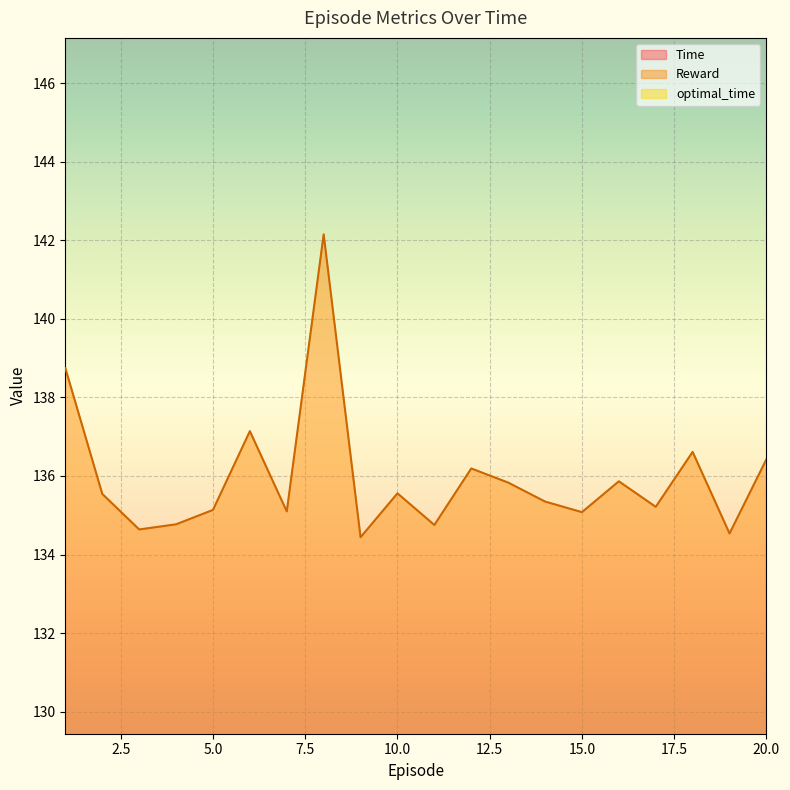

What is the difference between the highest and lowest values at 16?

128.6